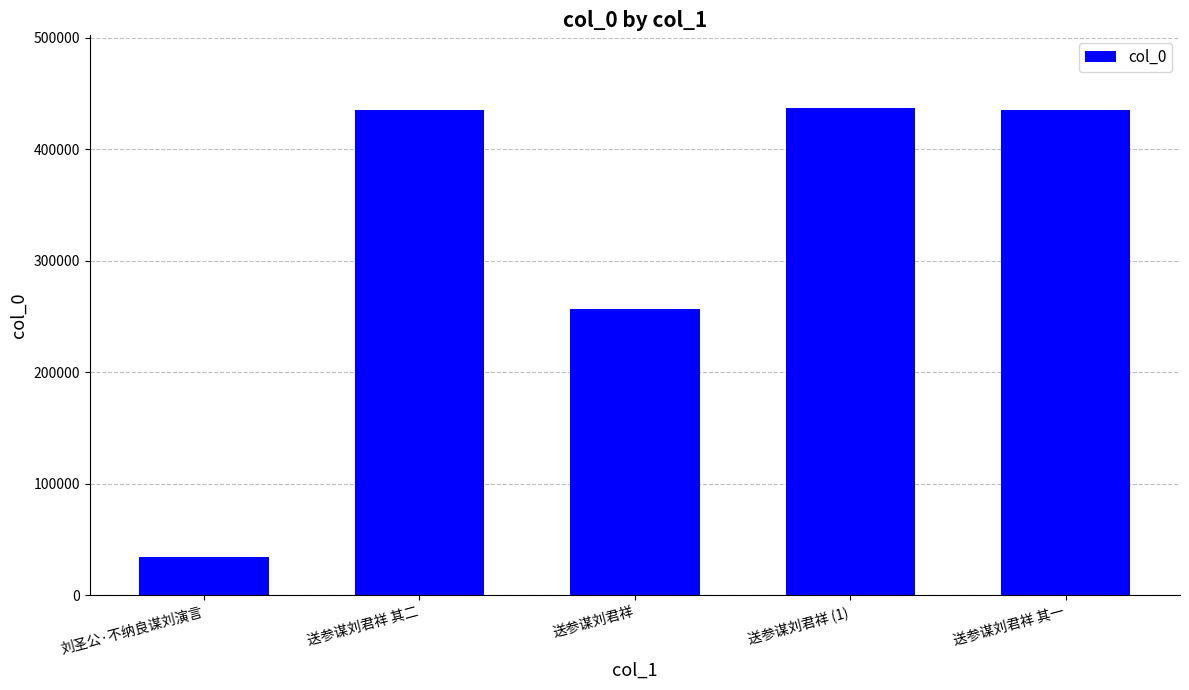

Are the bars grouped side by side (vs. stacked)?

No